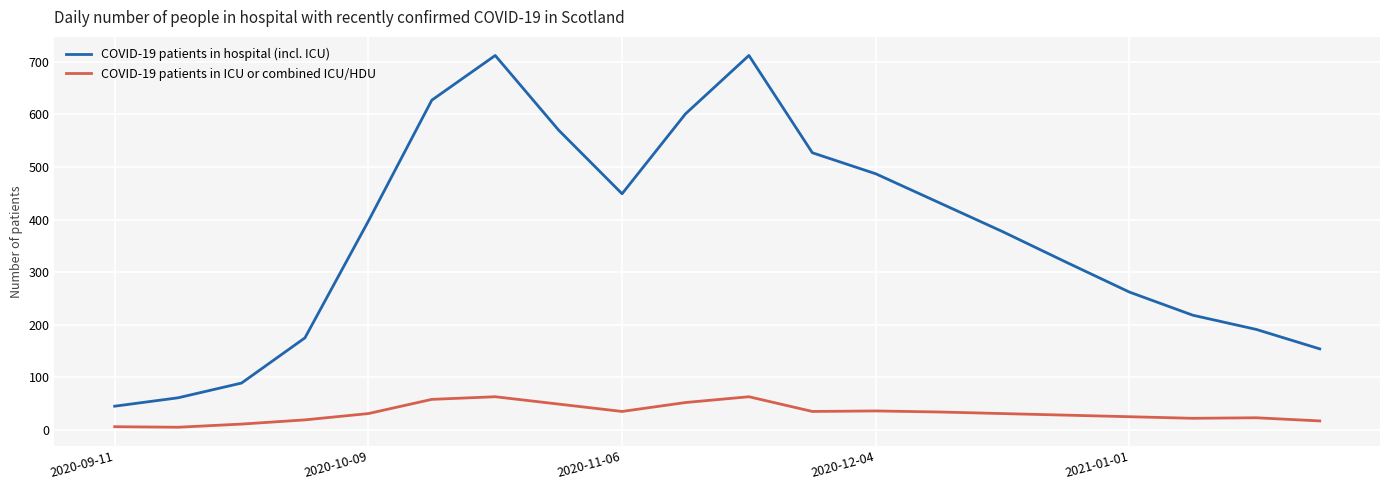

True or false: COVID-19 patients in hospital (incl. ICU) has more than 1 interior local peaks.

True